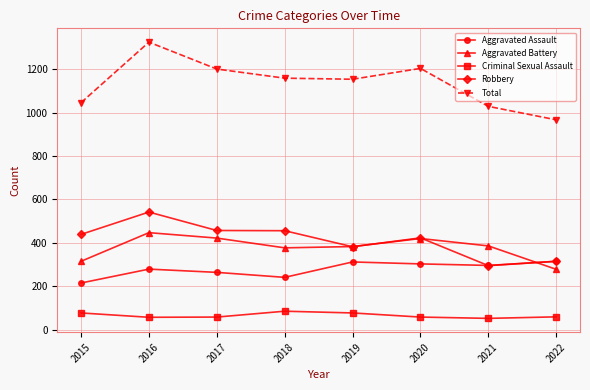

Is it true that Aggravated Battery equals 315 at 2015?

True